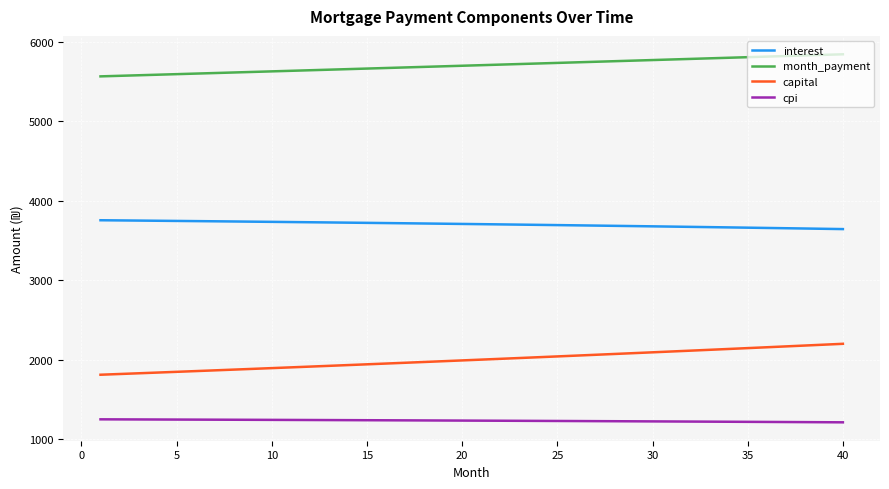

At how many categories does at least one series exceed 4584?

40